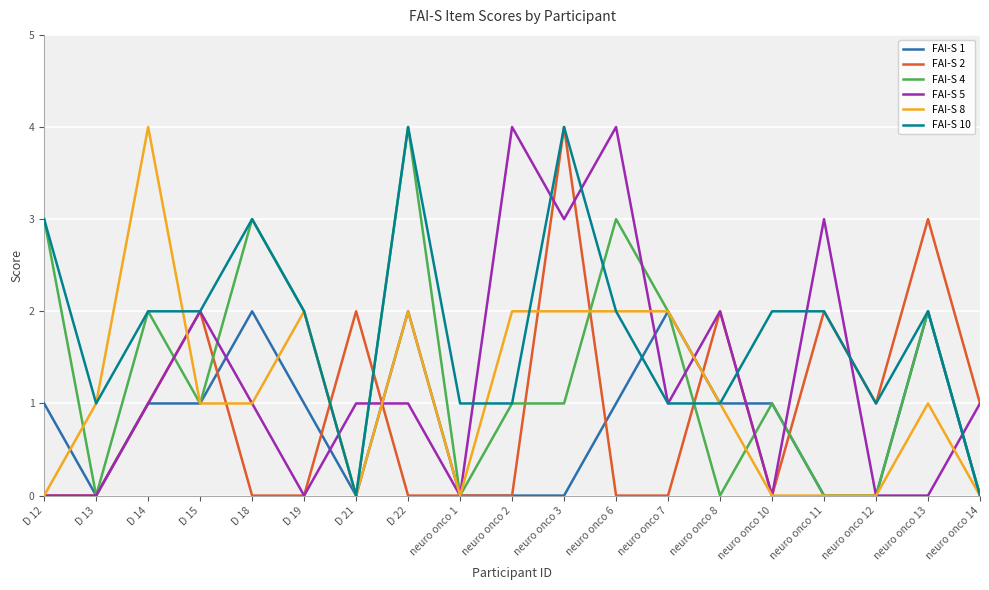

Which series has the largest total across all categories?

FAI-S 10